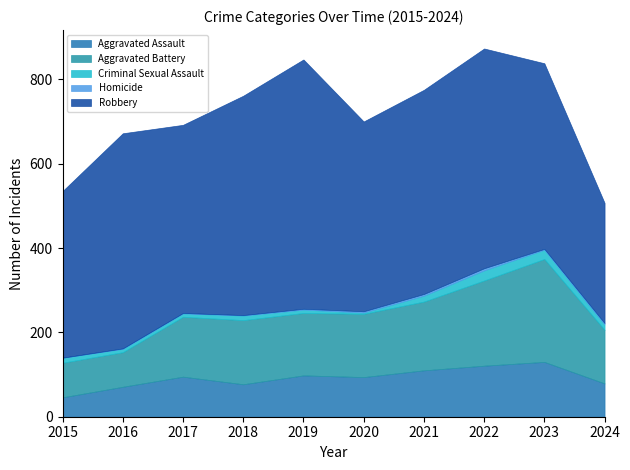

What is the value of the Homicide point at the 4th from the left?

1